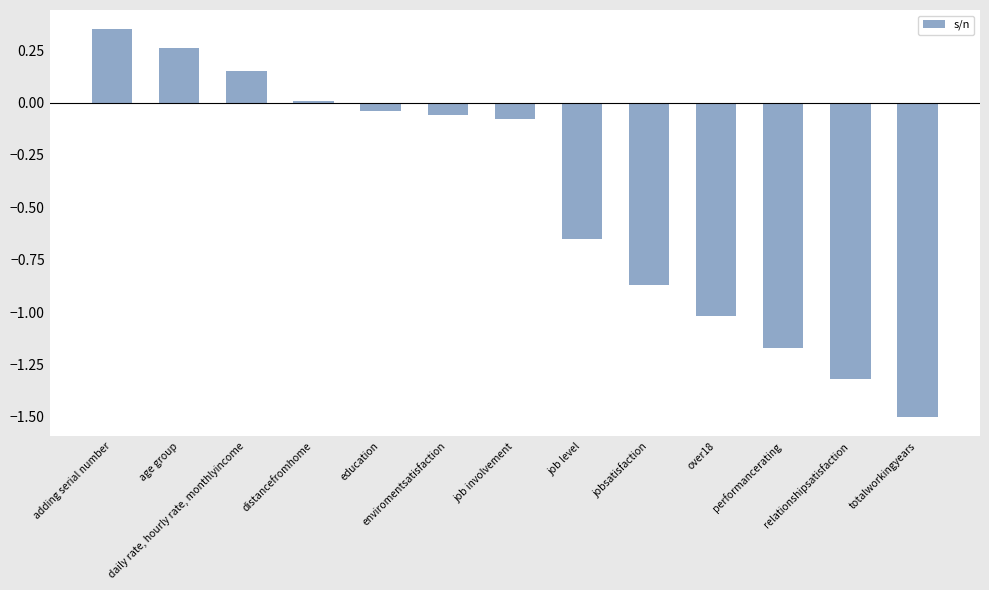

What is the sum of all values?

-5.9